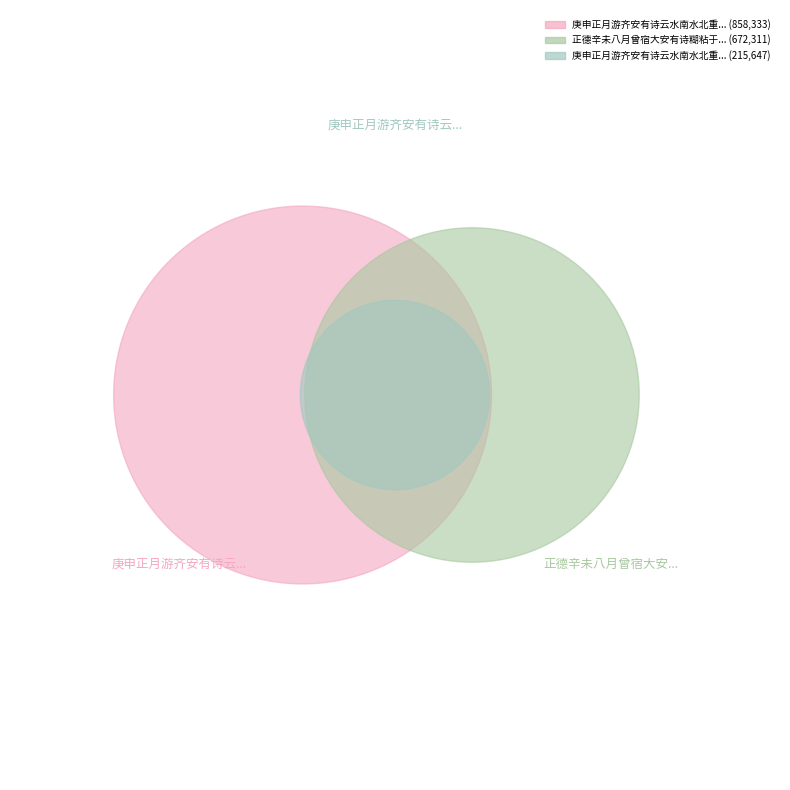

To the nearest percent, what is the difference between the largest and smallest slice percentages?

37%